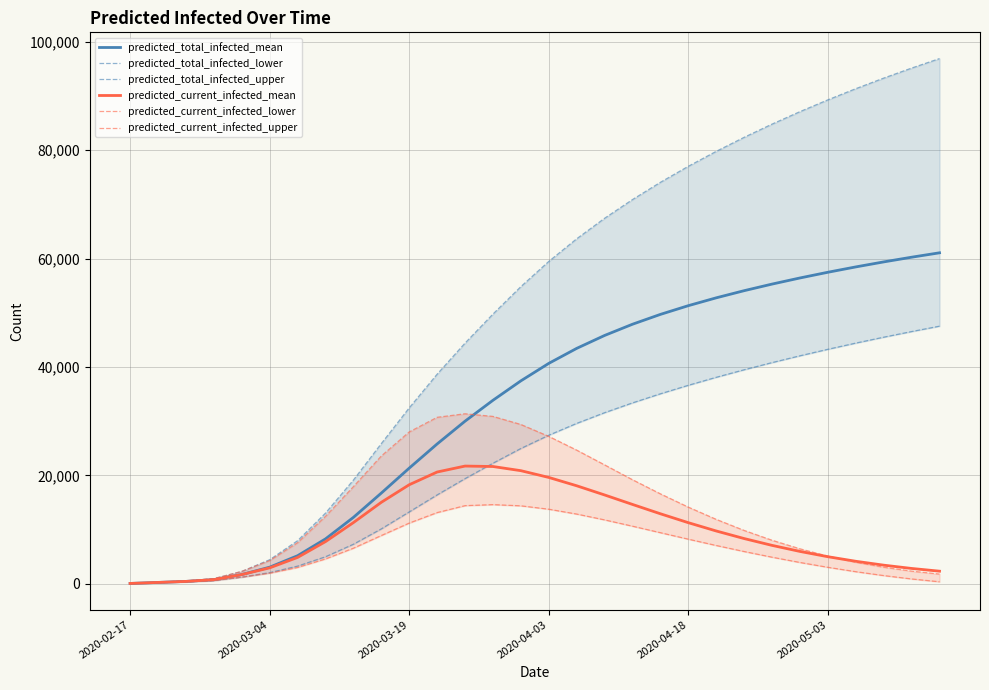

True or false: predicted_total_infected_upper has a value of 95142 at 28.

True